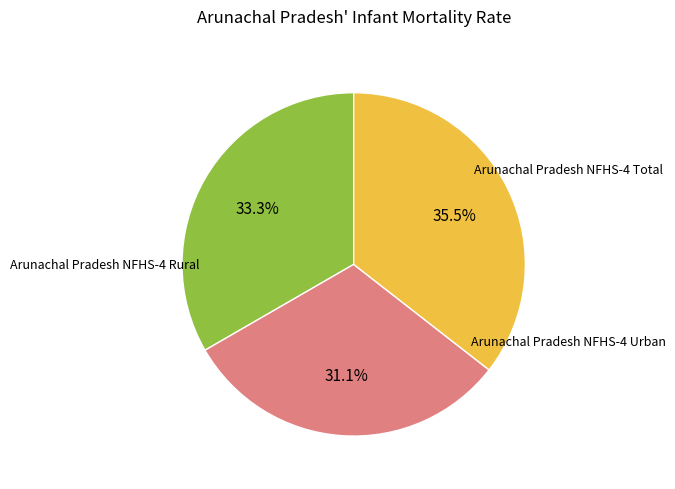

Is there any slice that represents more than half of the pie?

No